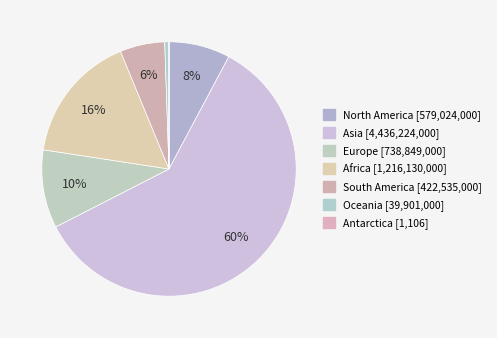

Rank the categories by value from lowest to highest.

Antarctica, Oceania, South America, North America, Europe, Africa, Asia